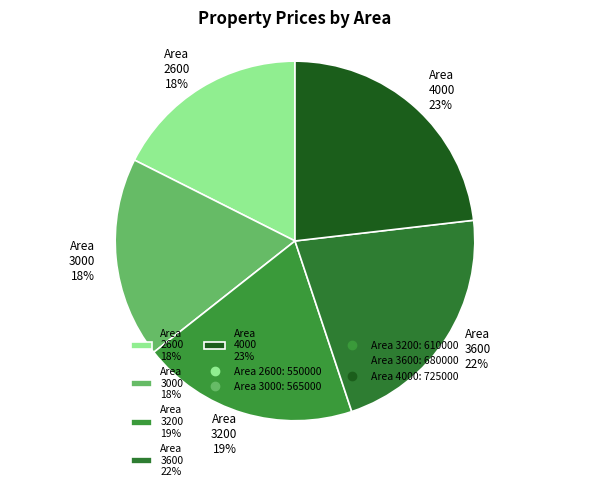

To the nearest percent, what portion does Area 2600 18% represent?

18%